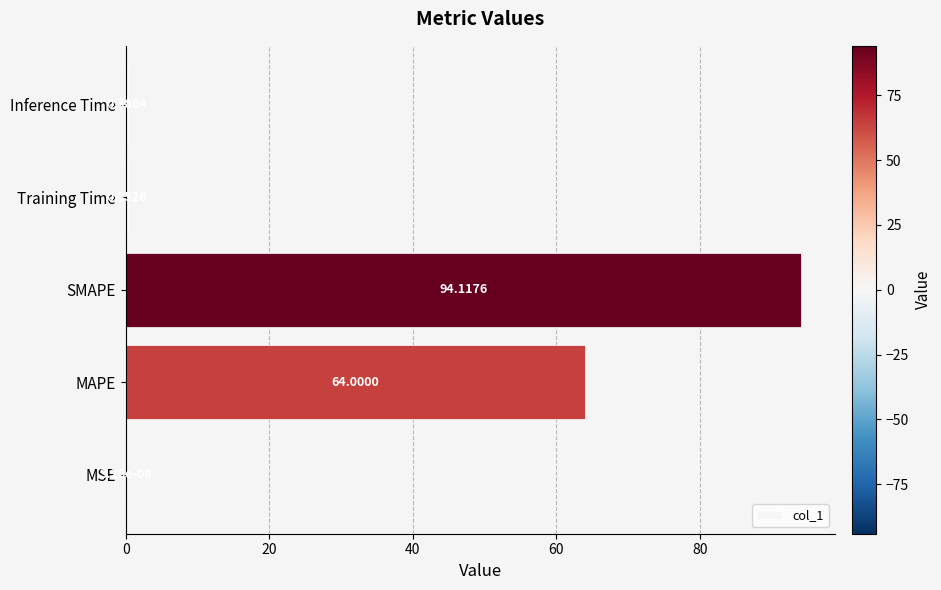

What is the average value?

31.8